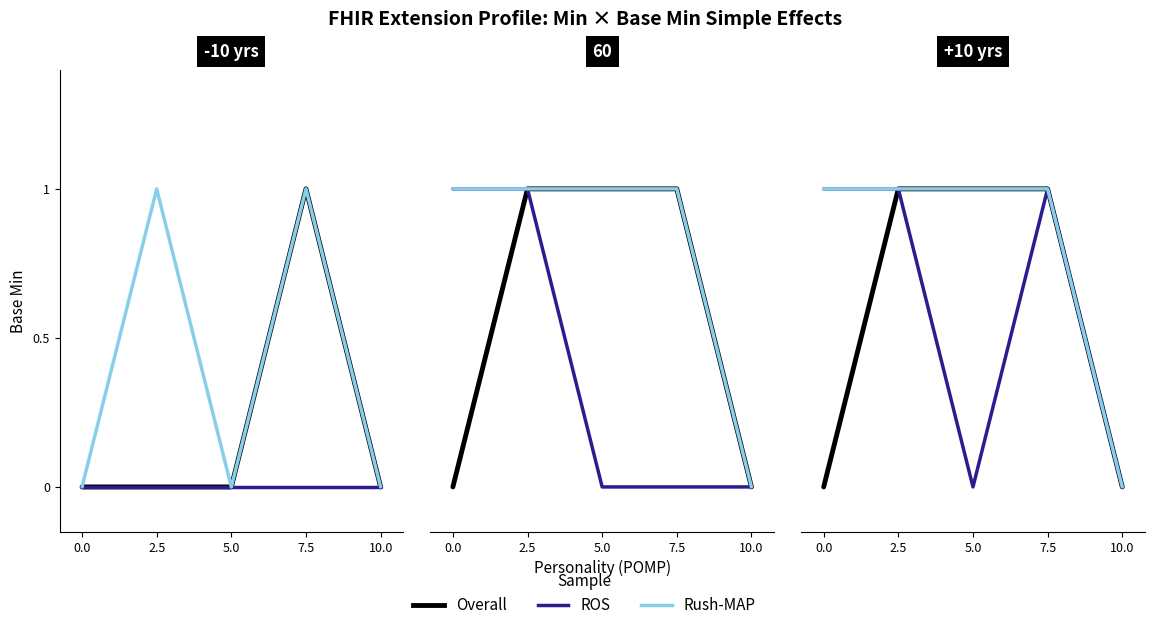

True or false: ROS has a value of 1 at 2.5.

True